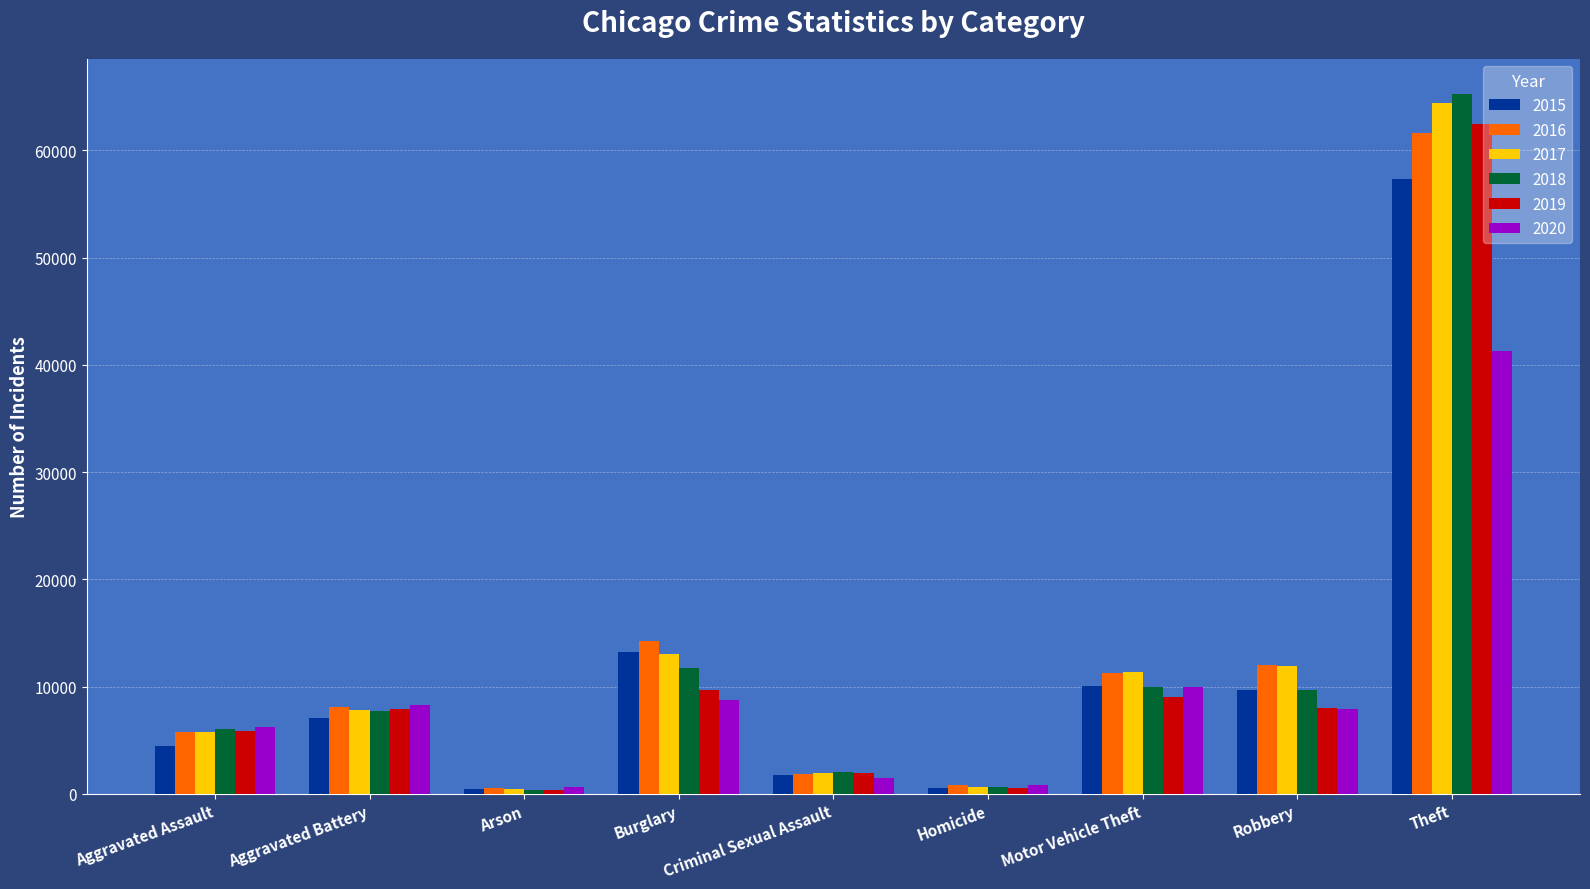

What is the sum of all 2020 values?

85356